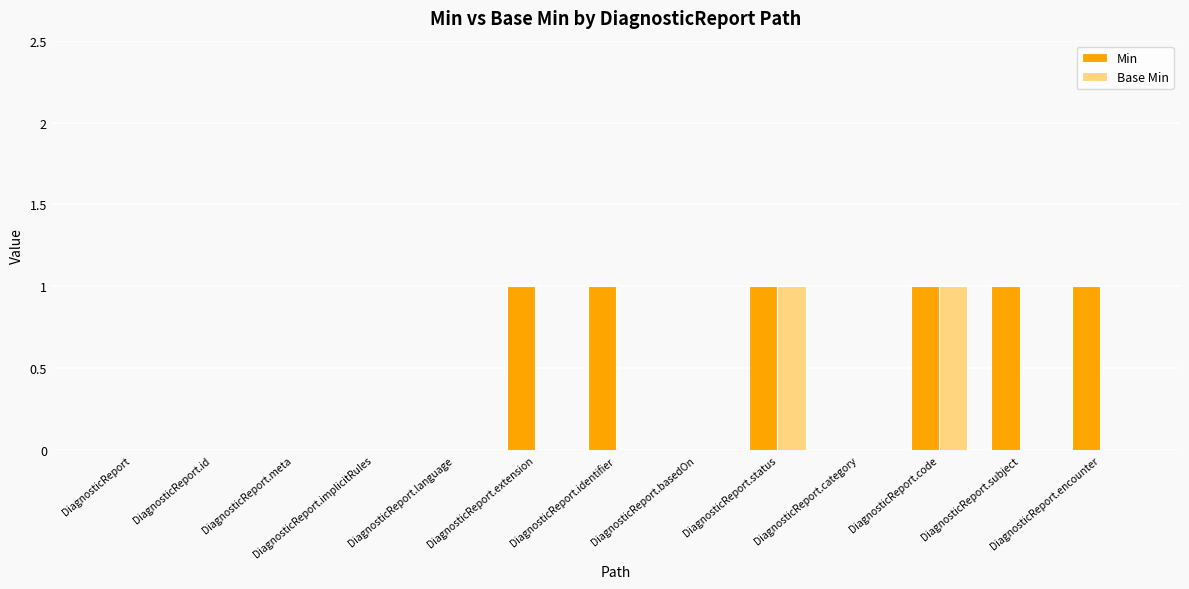

The value of Min at DiagnosticReport.language is 1. True or false?

False